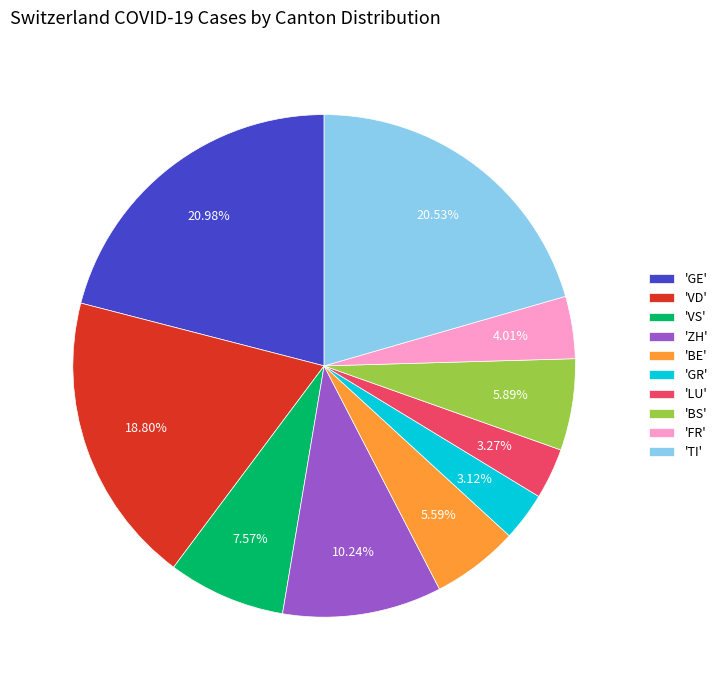

Does 'ZH' account for over 50% of the chart?

No